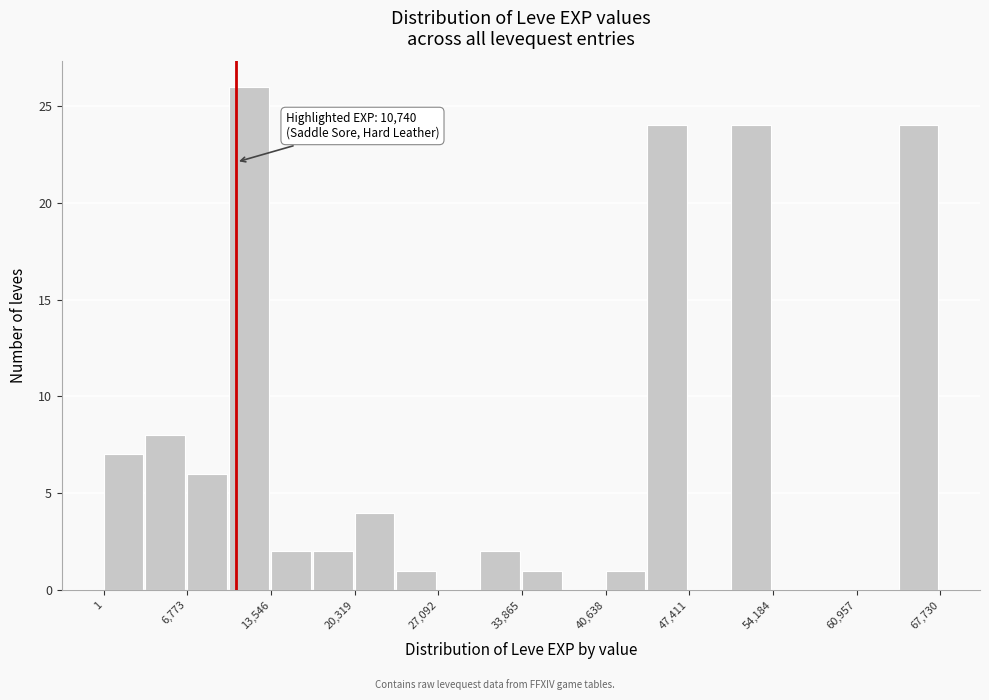

Around what value on the x-axis is the tallest bar? Give the approximate position of its centre, as read against the axis.

12000